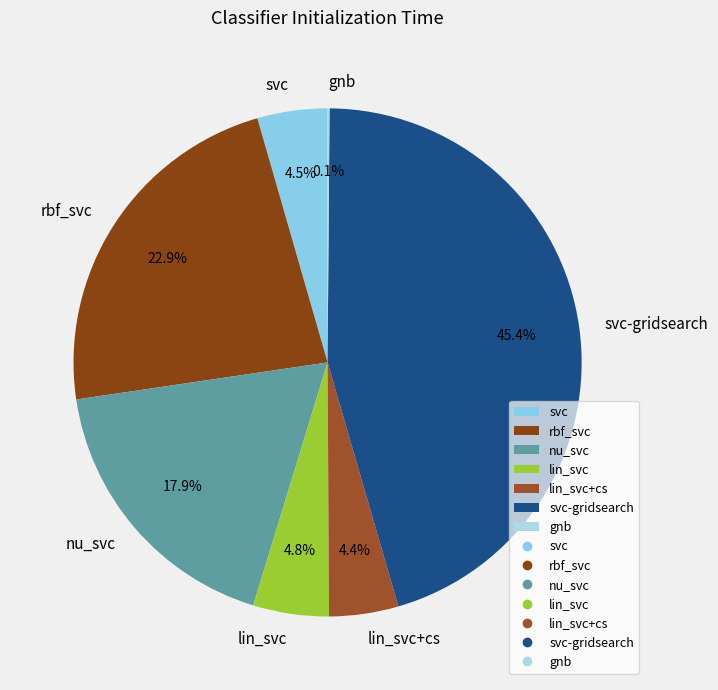

Is there a majority slice in this chart?

No